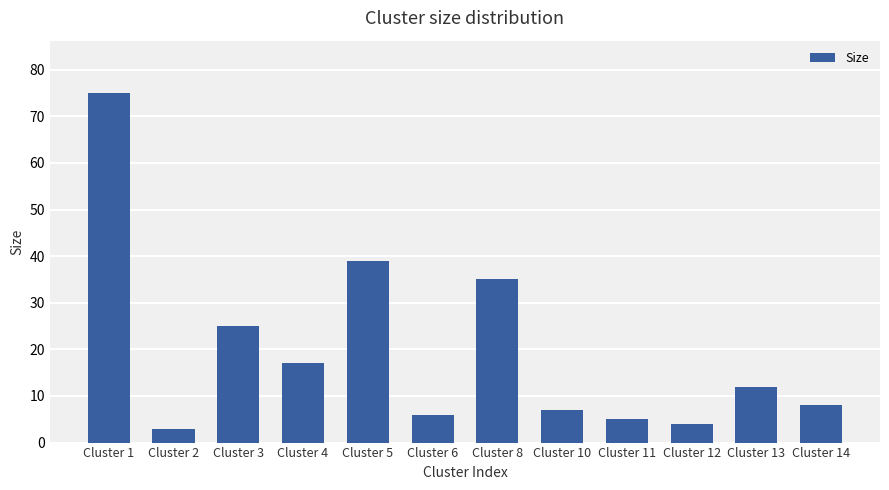

What is the value of the 5th bar from the left?

39